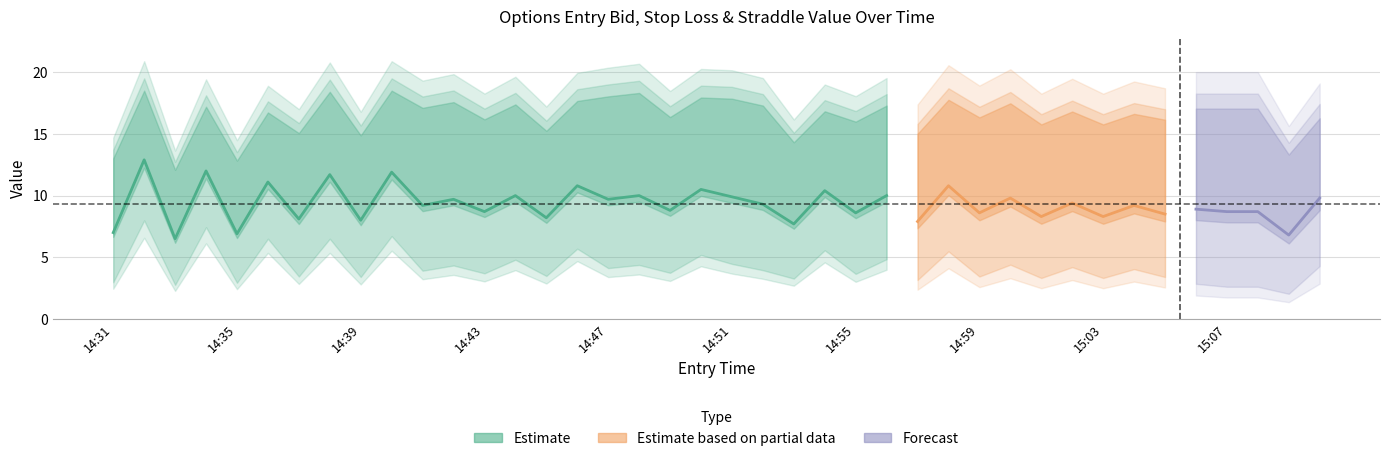

True or false: straddle_value and sl cross at least once.

False